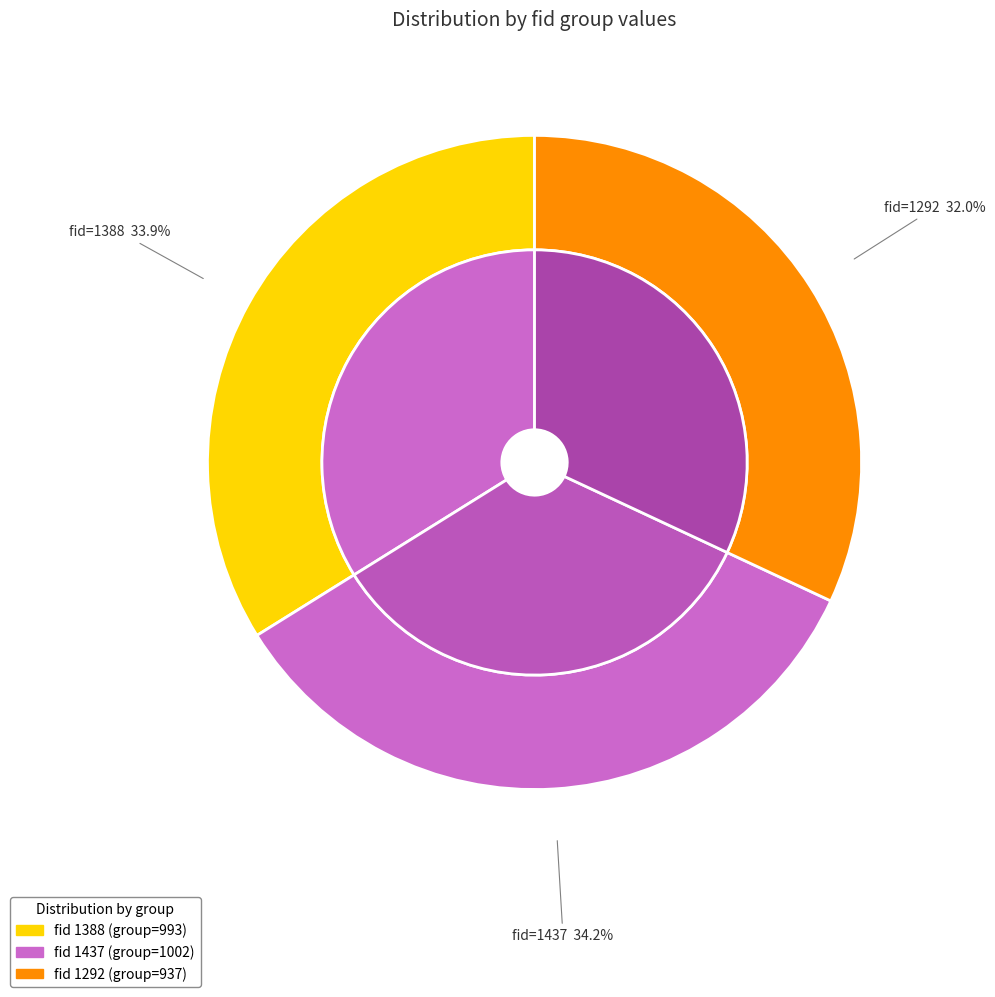

To the nearest percent, what percentage of the pie is 1292?

32%